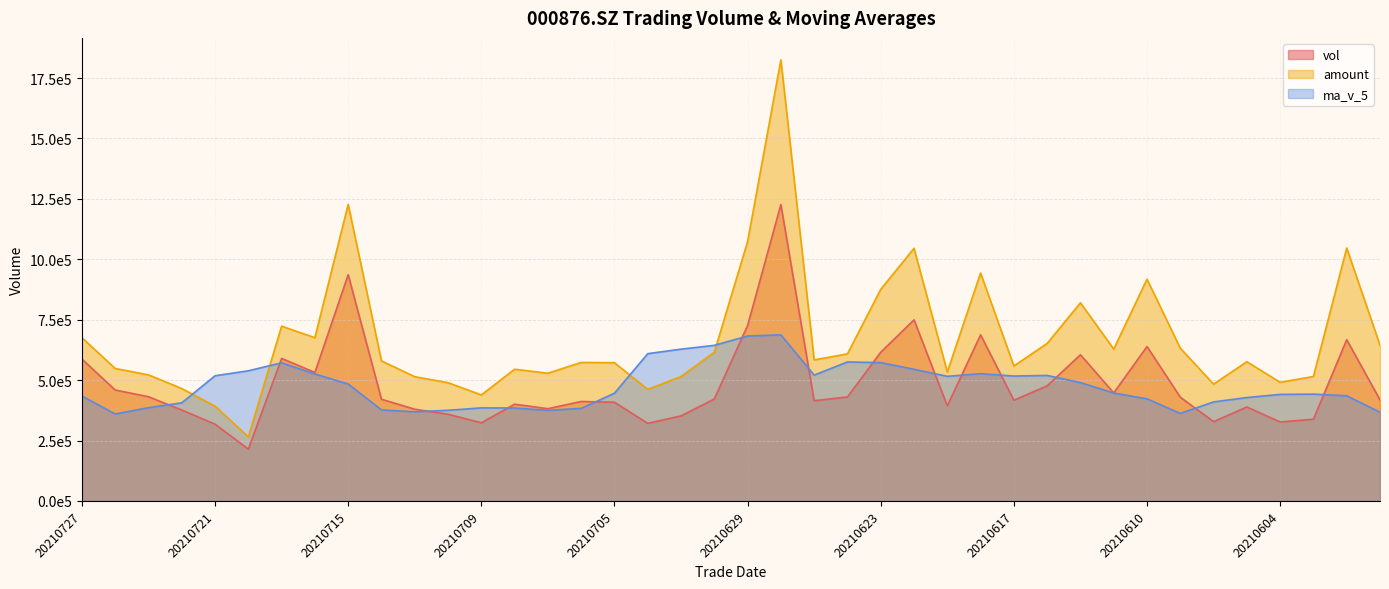

Between 20210610 and 20210601, which series saw the biggest shift?

amount